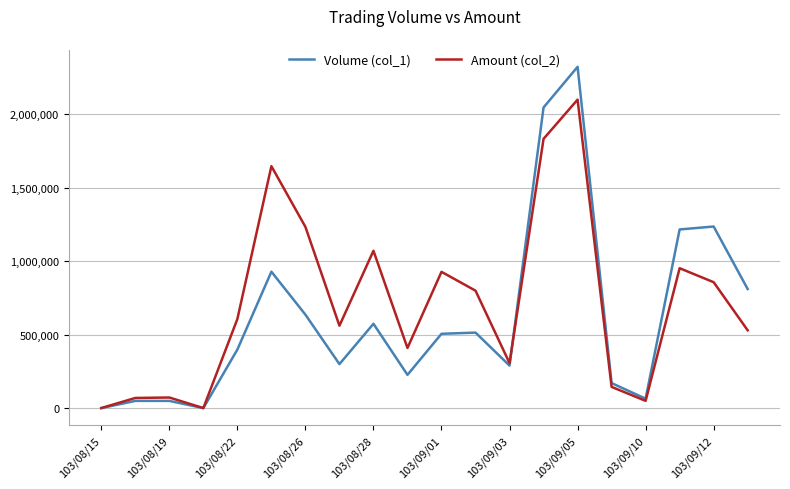

What is the average value of the Amount (col_2) series?

708216